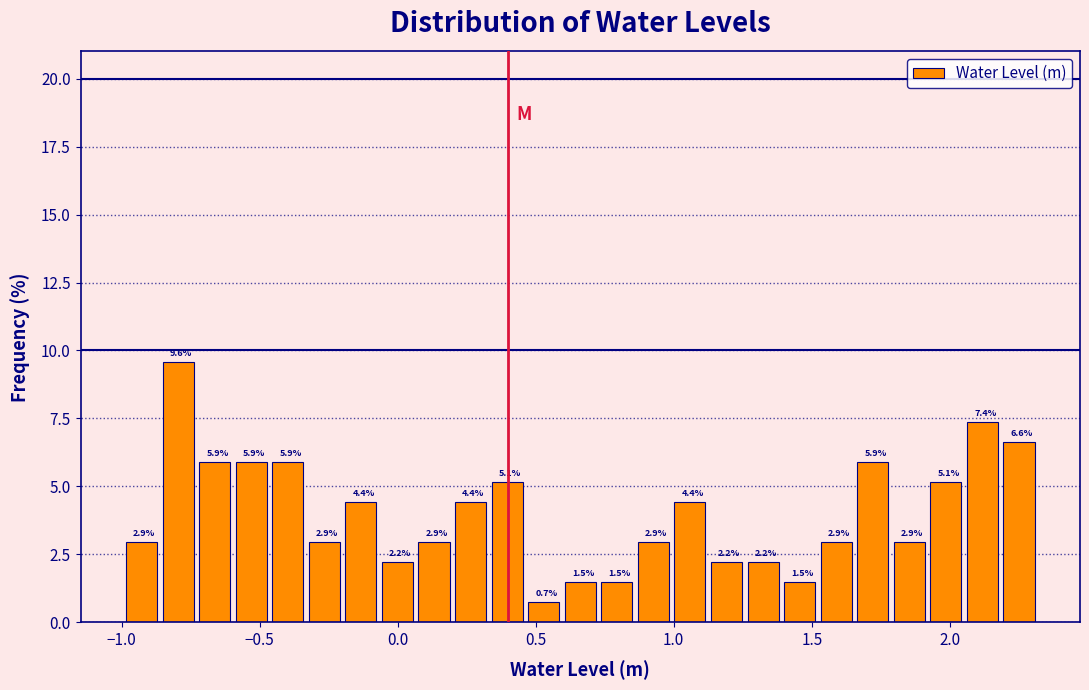

Around what value on the x-axis is the tallest bar? Give the approximate position of its centre, as read against the axis.

-0.80